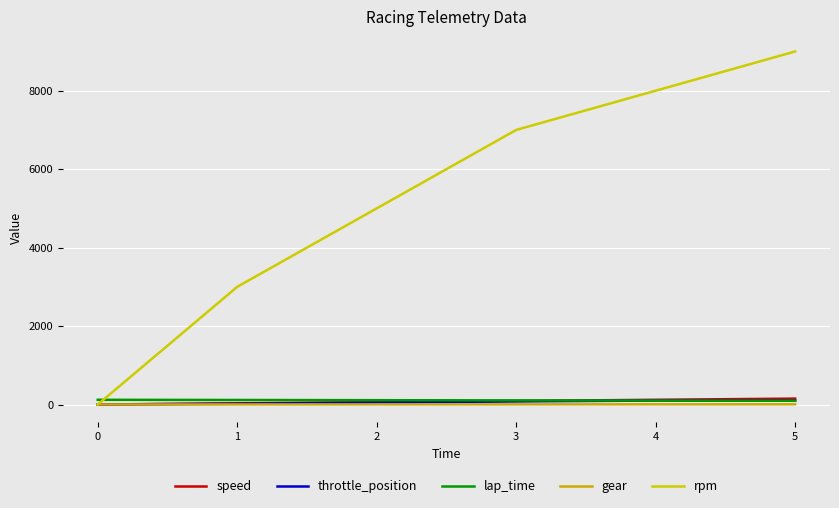

What is the spread (max minus min) of values at 0?

120